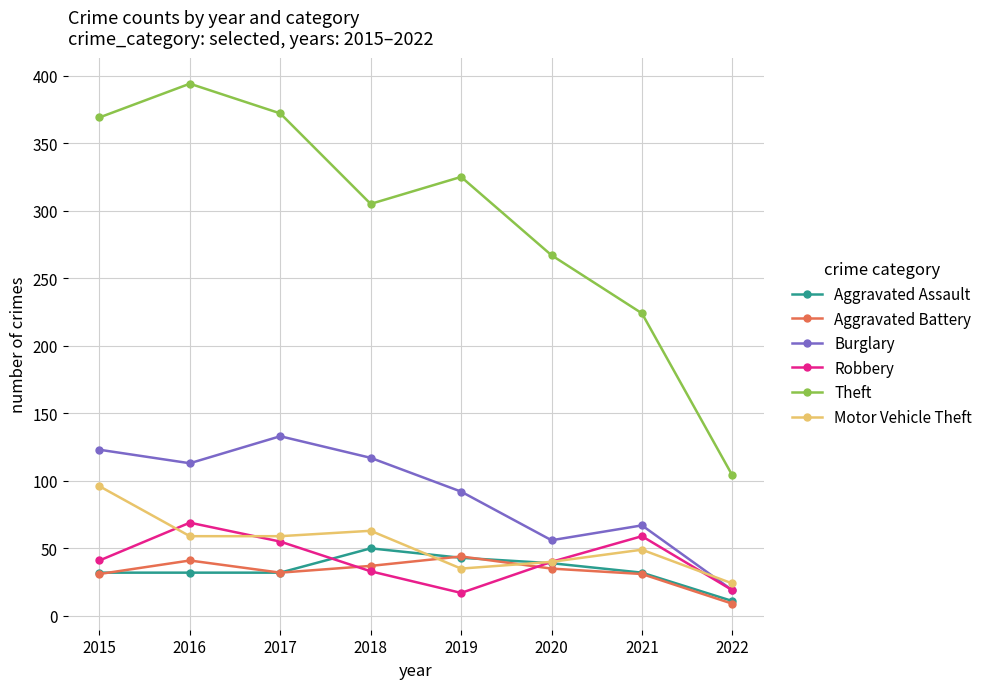

True or false: Theft and Robbery cross at least once.

False